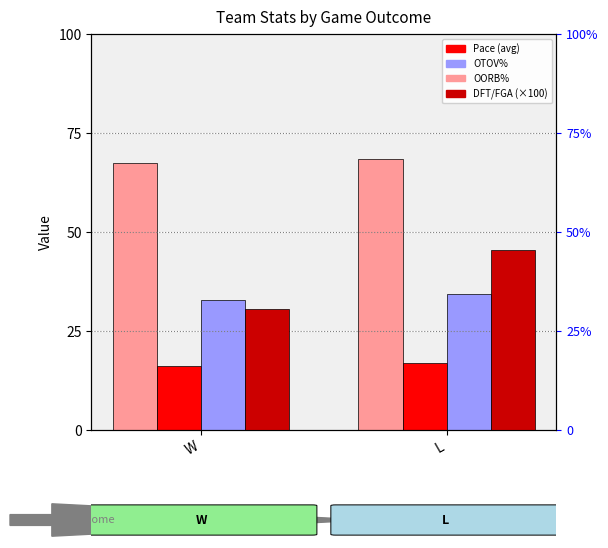

What is the difference between the maximum and minimum values in the OORB% series?

1.5